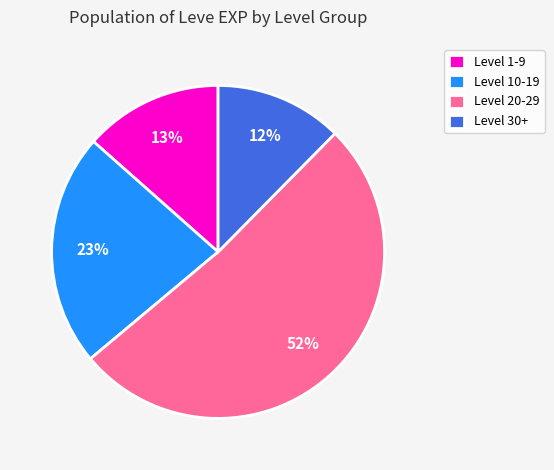

To the nearest percent, what portion does Level 1-9 represent?

13%